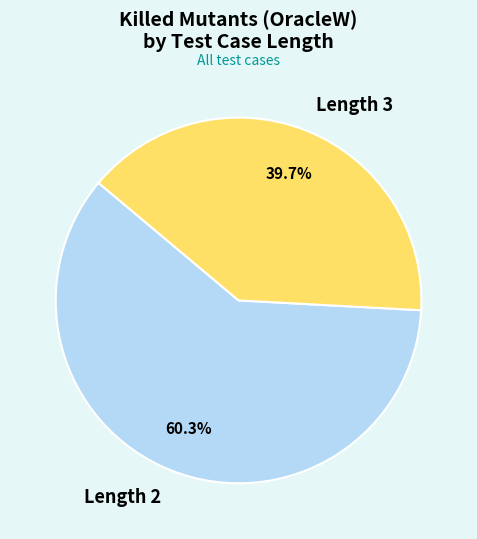

Between Length 2 and Length 3, which is larger?

Length 2